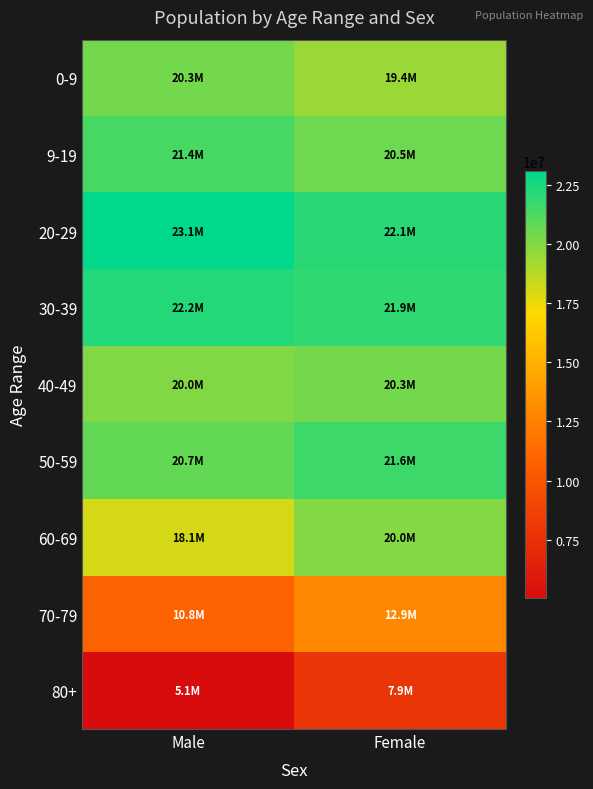

What is the total value across all series at Female?

166582199